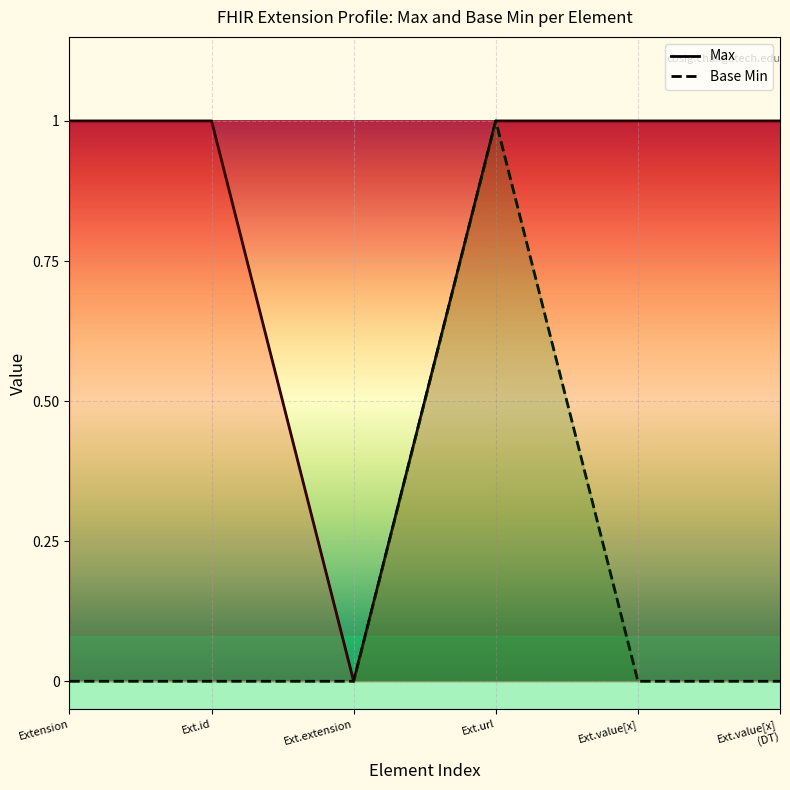

How many interior local peaks does the Base Min series have?

1